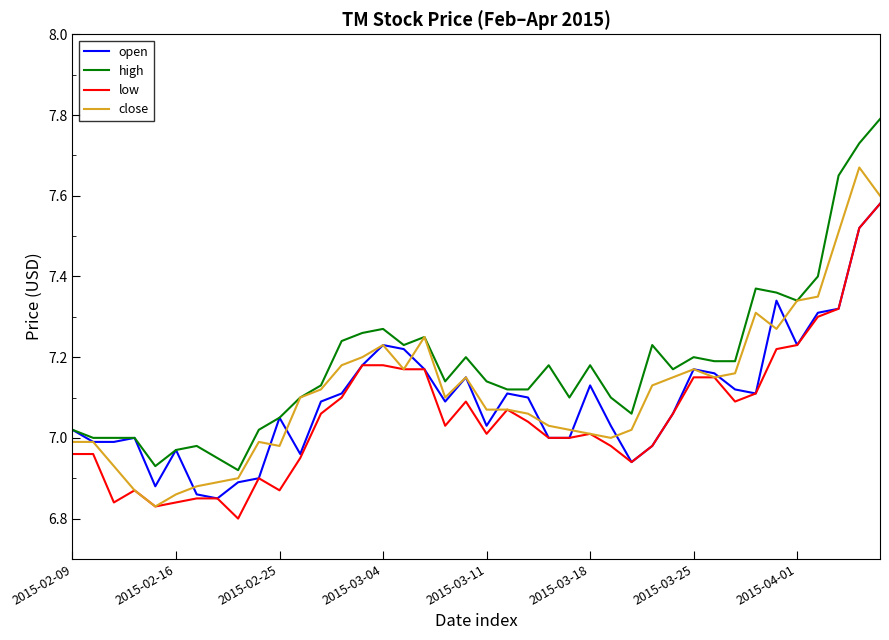

True or false: high and low intersect in this chart.

False